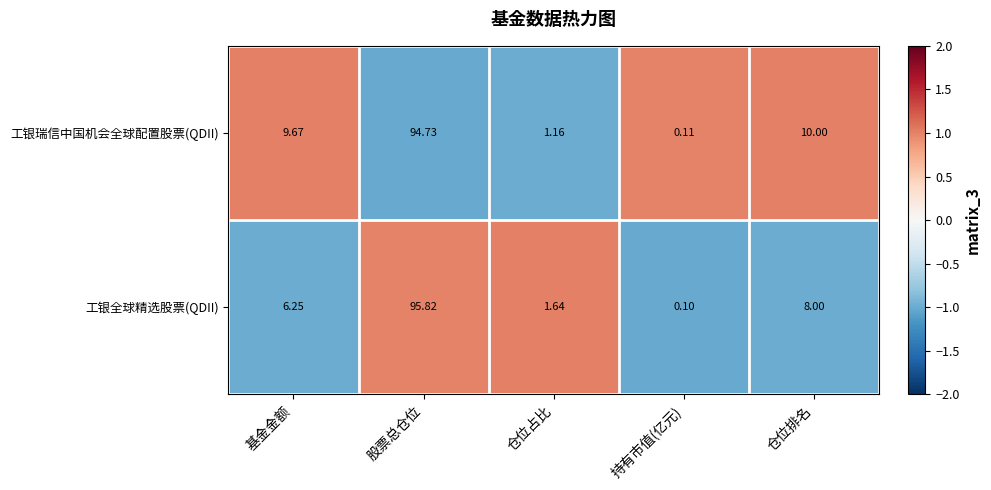

Is the value of 工银全球精选股票(QDII) at 仓位占比 greater than the value of 工银瑞信中国机会全球配置股票(QDII) at 基金金额?

No